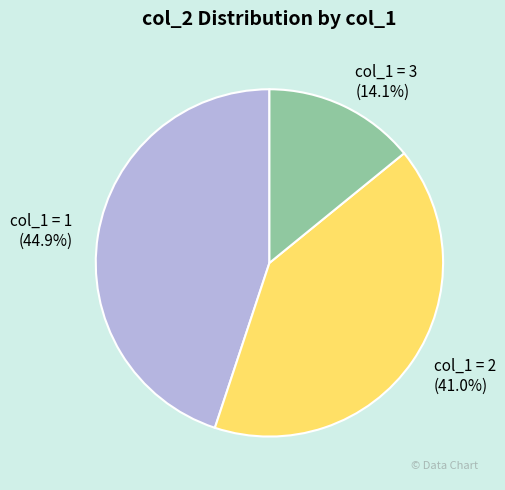

What is the ratio of the value at col_1 = 1 to the value at col_1 = 2?

1.1